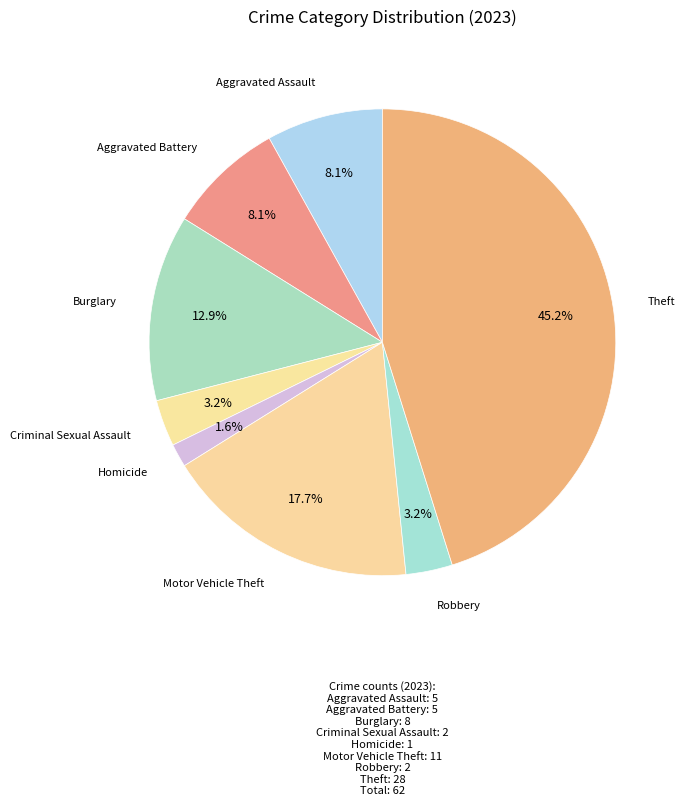

How many slices are in this pie chart?

8